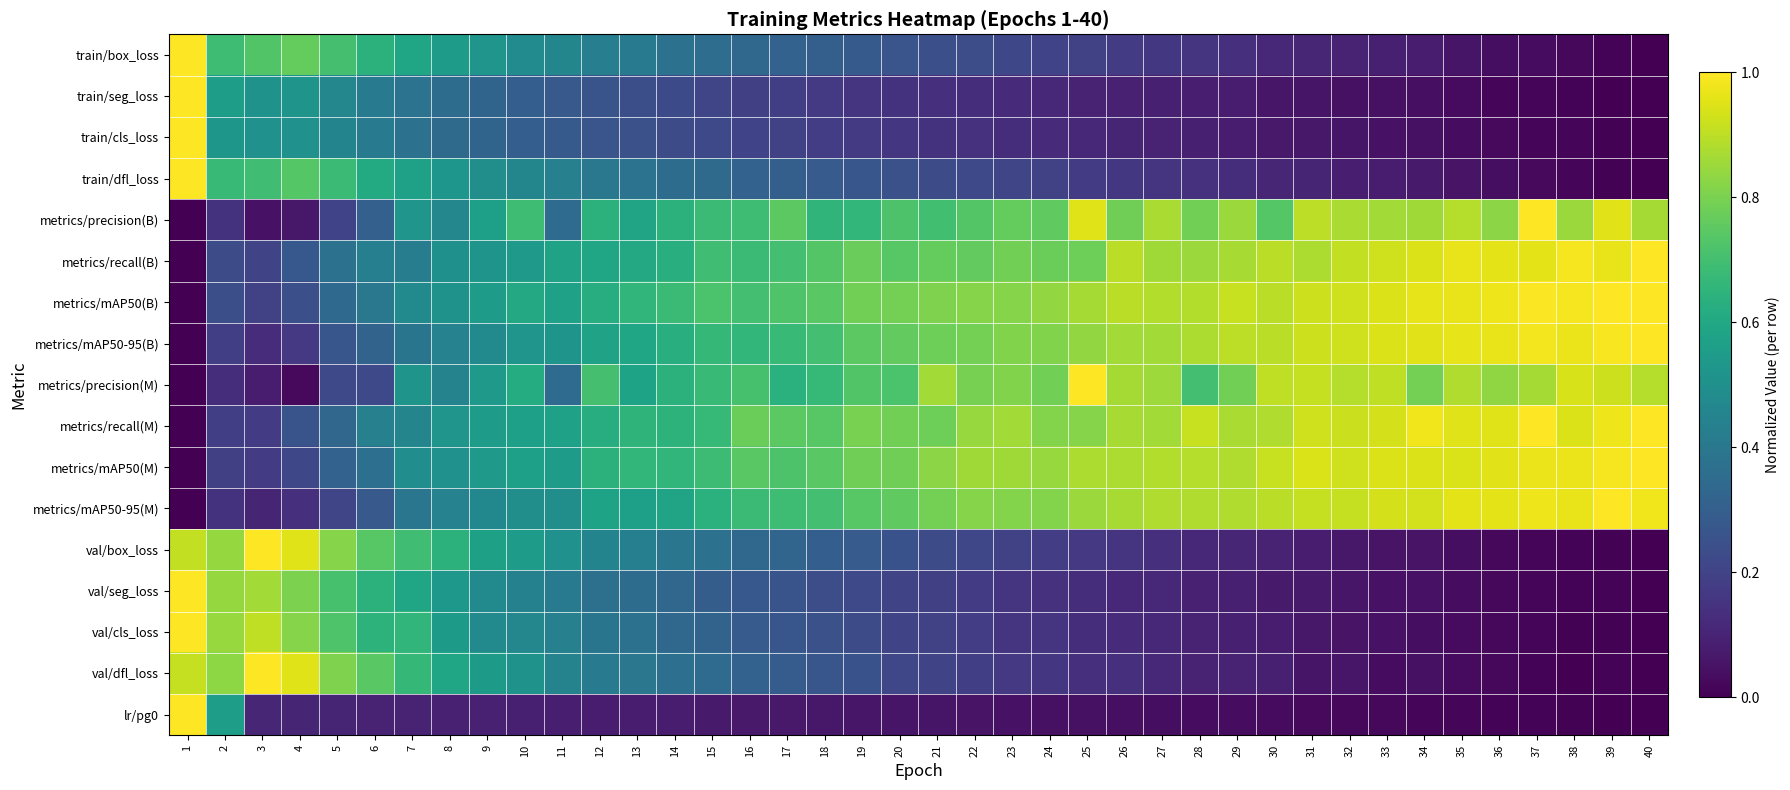

Which series changed the most between 13 and 14?

metrics/precision(M)